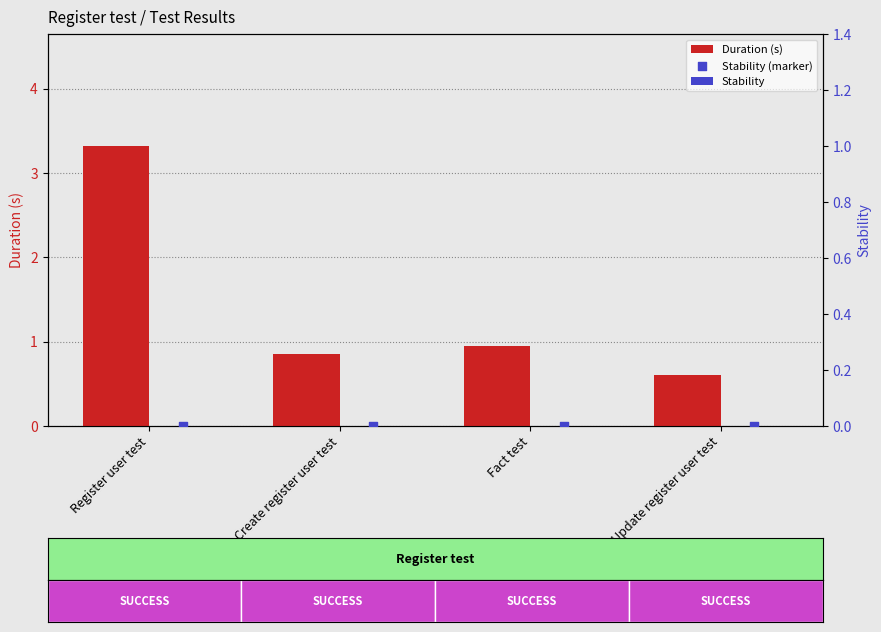

Which series reaches the minimum Y coordinate?

Stability